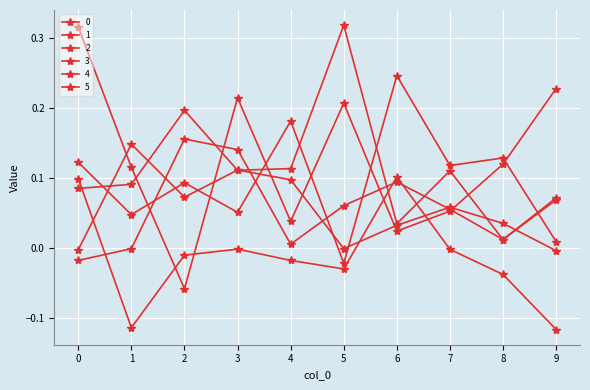

Rank the categories by 2 value from highest to lowest.

5, 2, 4, 3, 7, 1, 0, 9, 6, 8